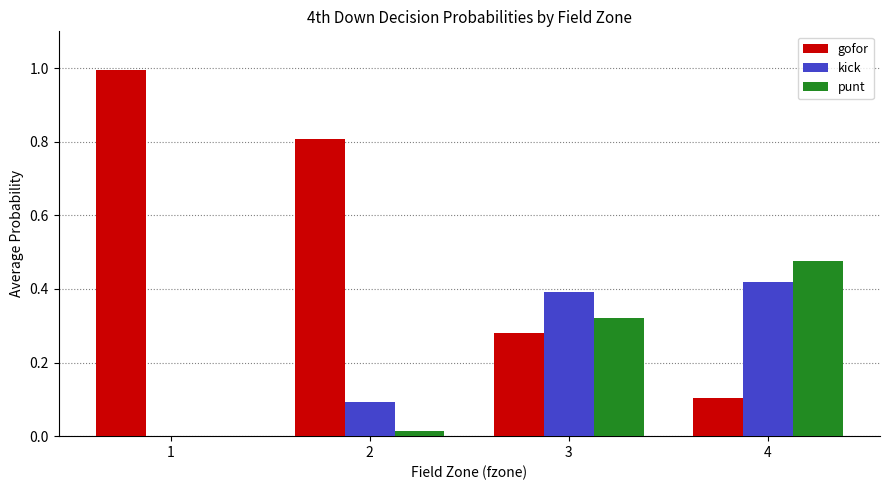

Between 1 and 2, which series saw the biggest shift?

gofor